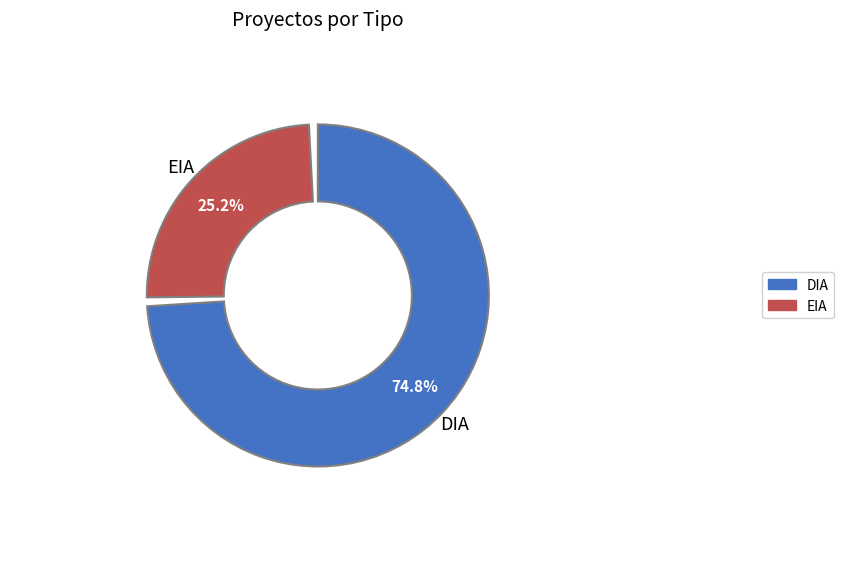

To the nearest percent, what portion does DIA represent?

75%